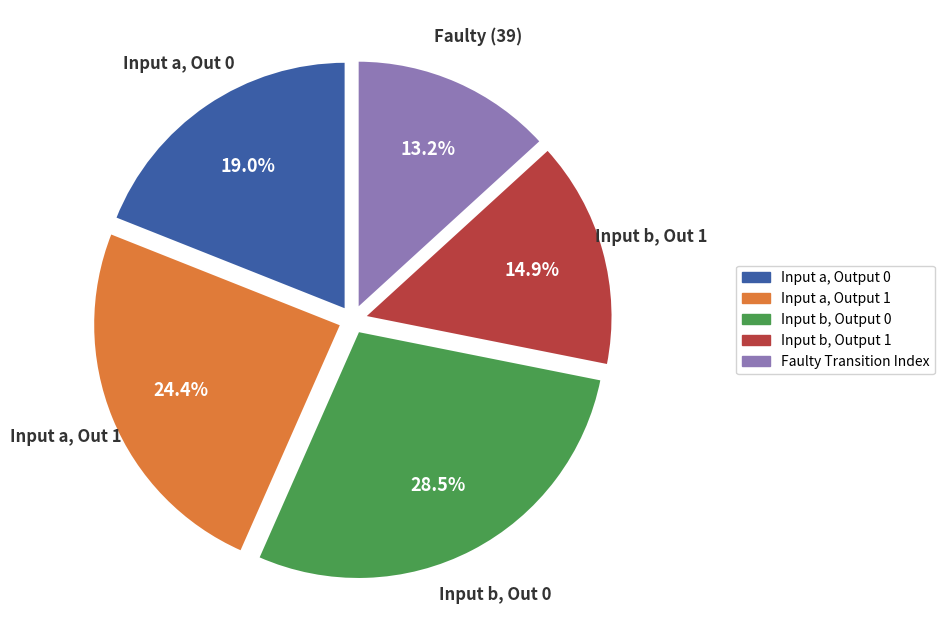

Is there a majority slice in this chart?

No